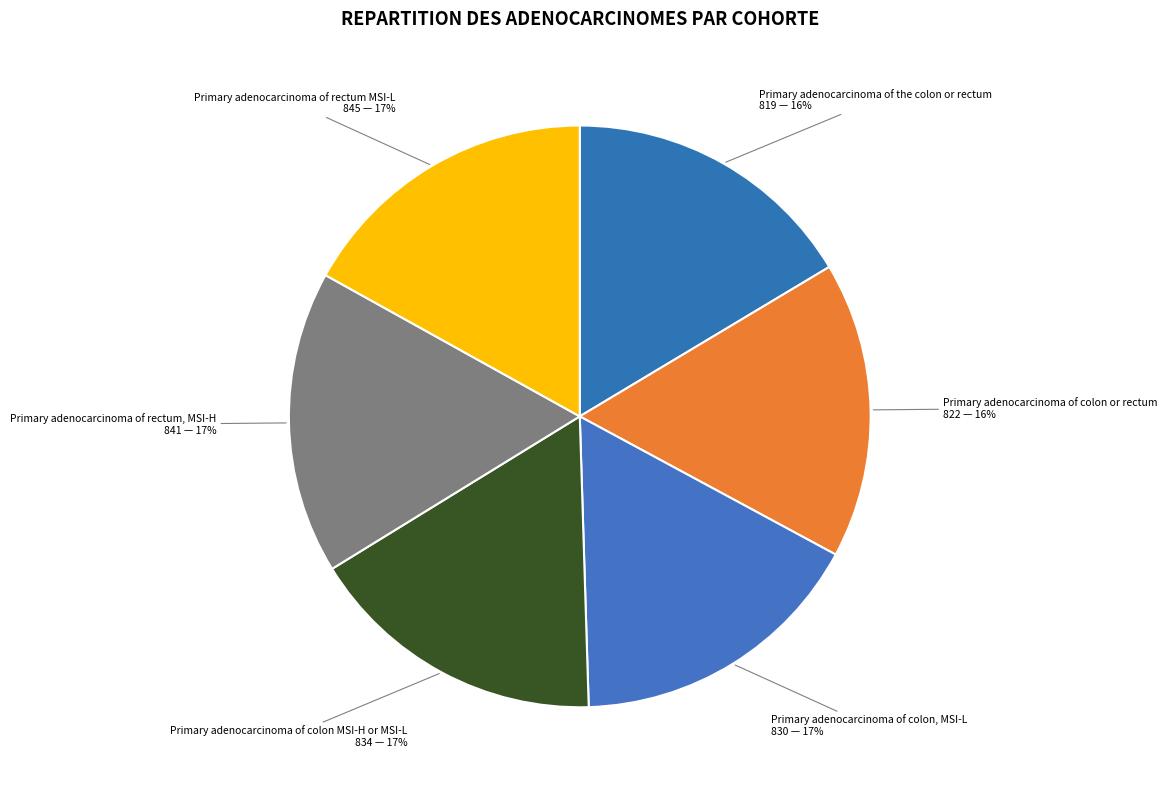

Count the number of slices in the pie.

6